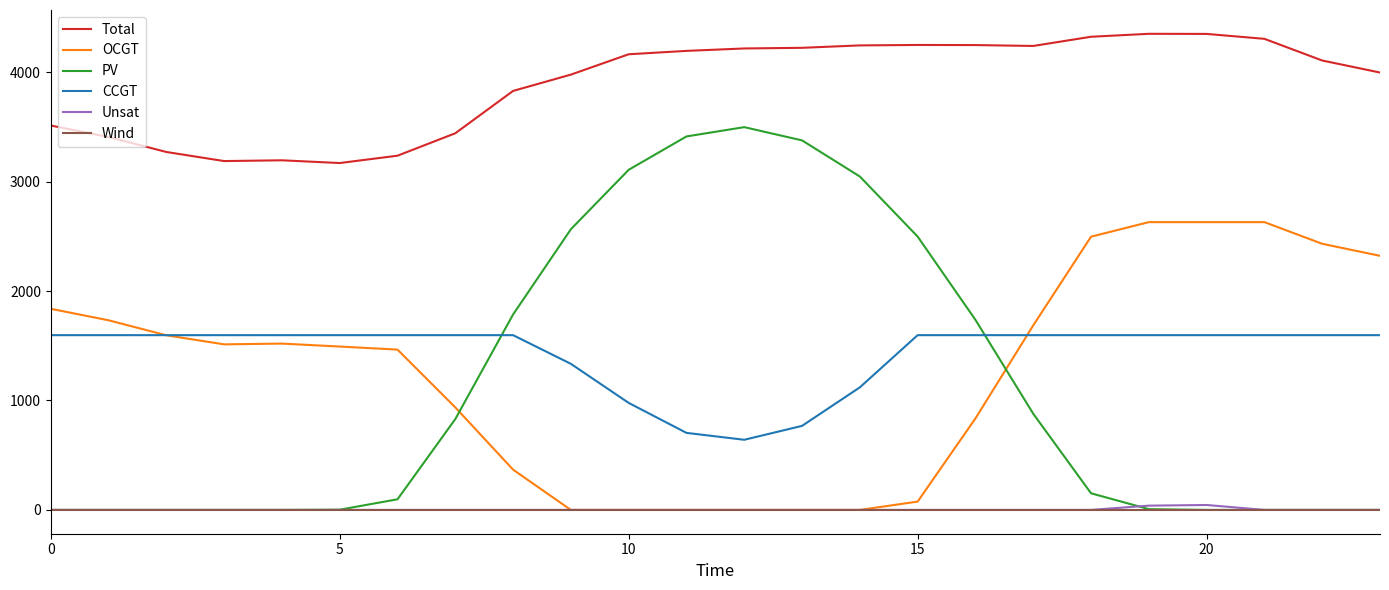

What is the highest value of the OCGT series?

2630